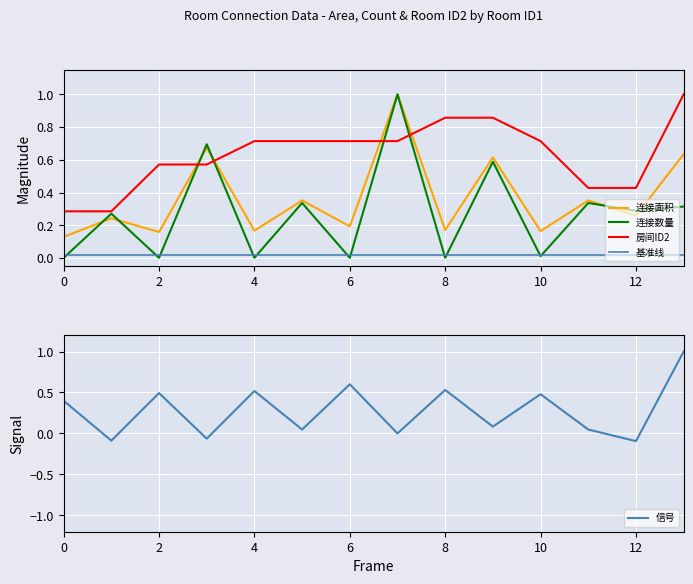

True or false: 基准线 and 连接面积 intersect in this chart.

False